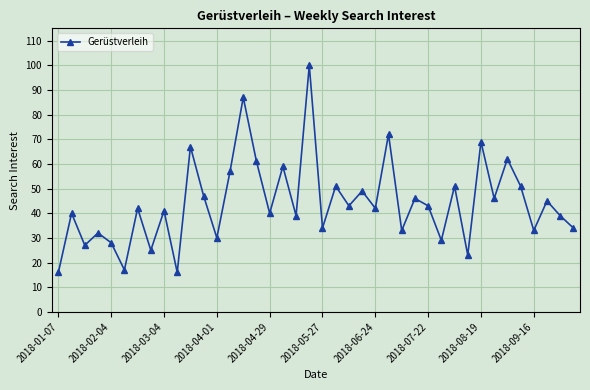

How many interior local valleys (lower than both neighbors) does the data have?

15